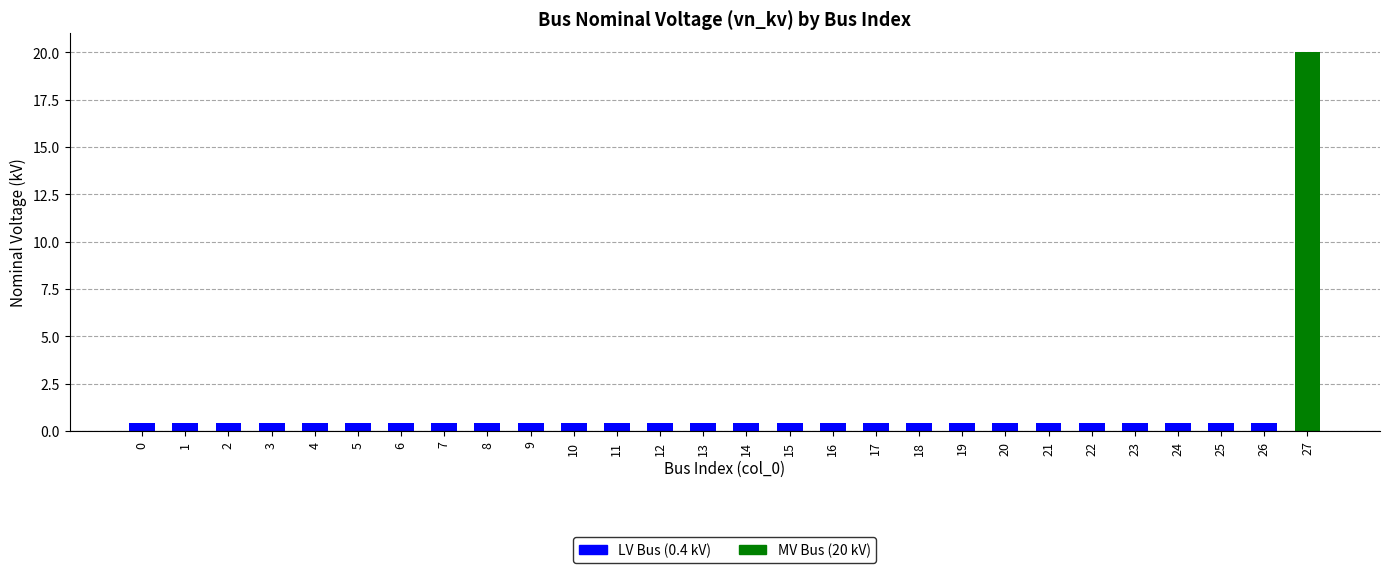

The chart shows a value of 0.4 at 16. True or false?

True